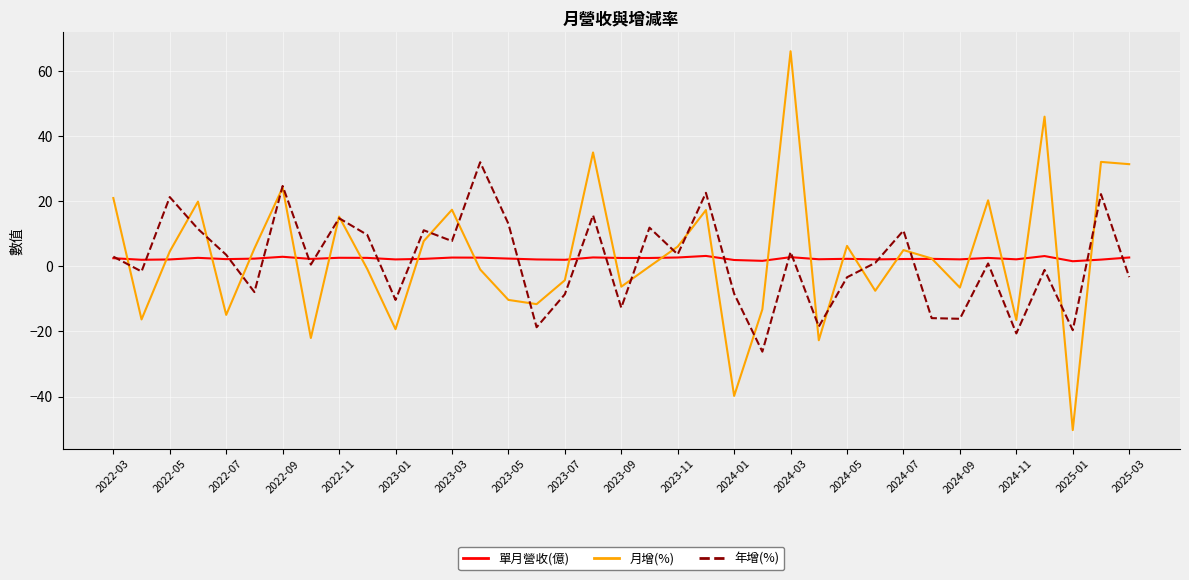

Rank the series by their maximum value, from highest to lowest.

月增(%), 年增(%), 單月營收(億)